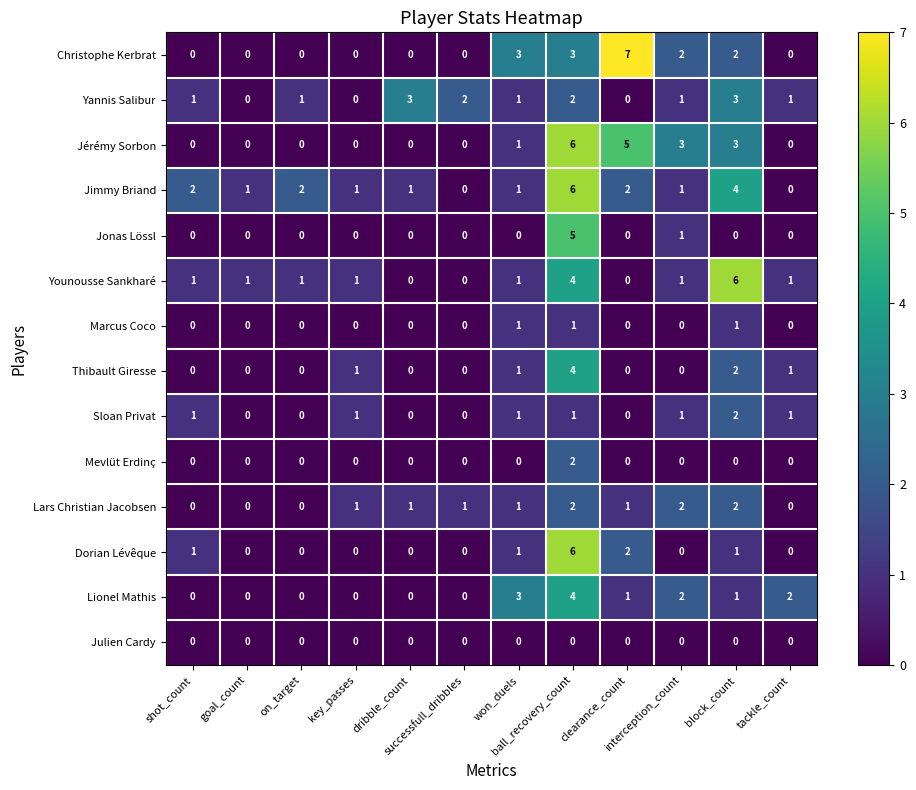

What is the maximum value for Dorian Lévêque?

6